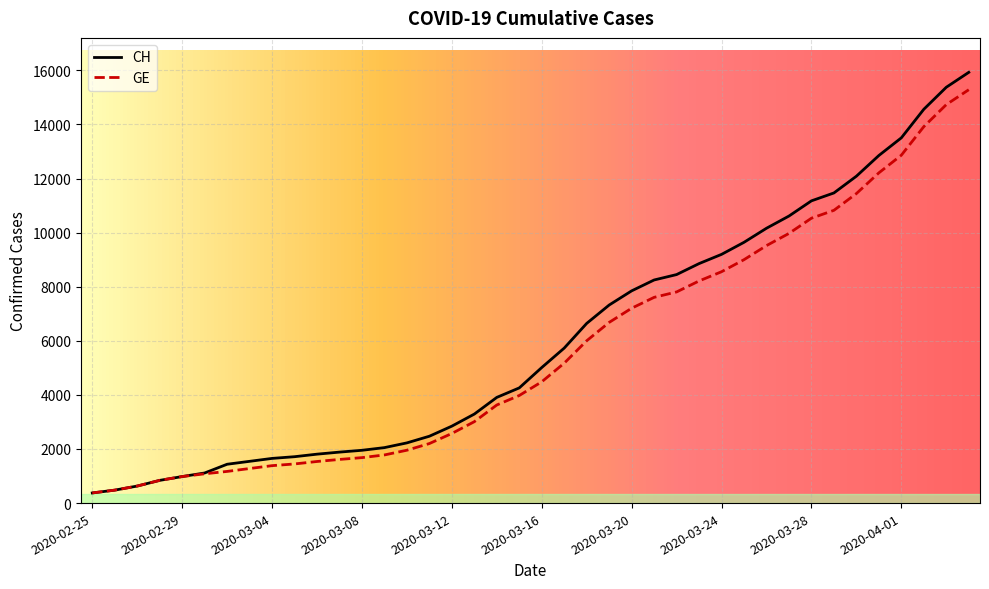

What is the minimum value for CH?

375